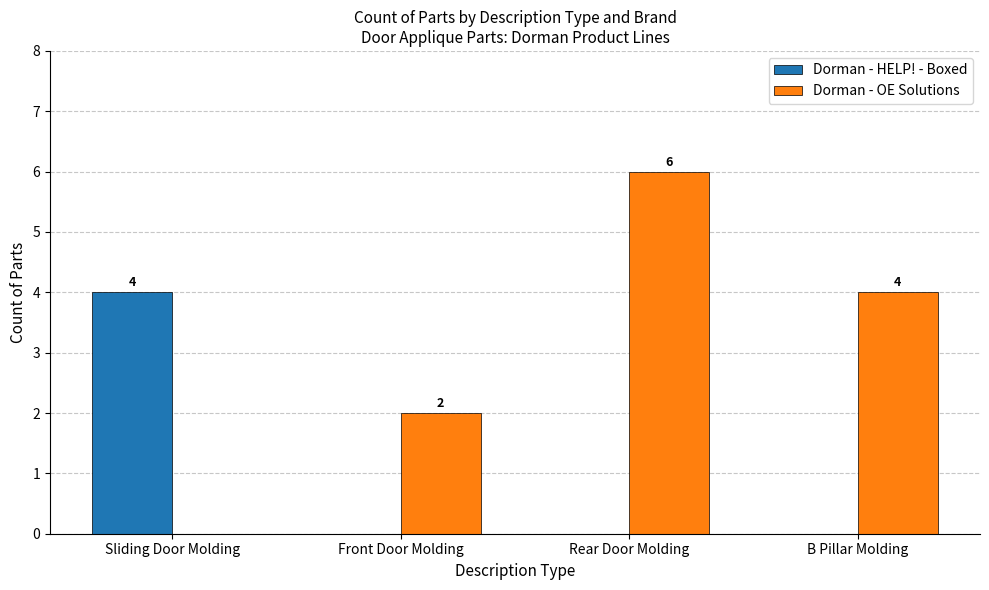

At which category is the sum across all series the highest?

Rear Door Molding